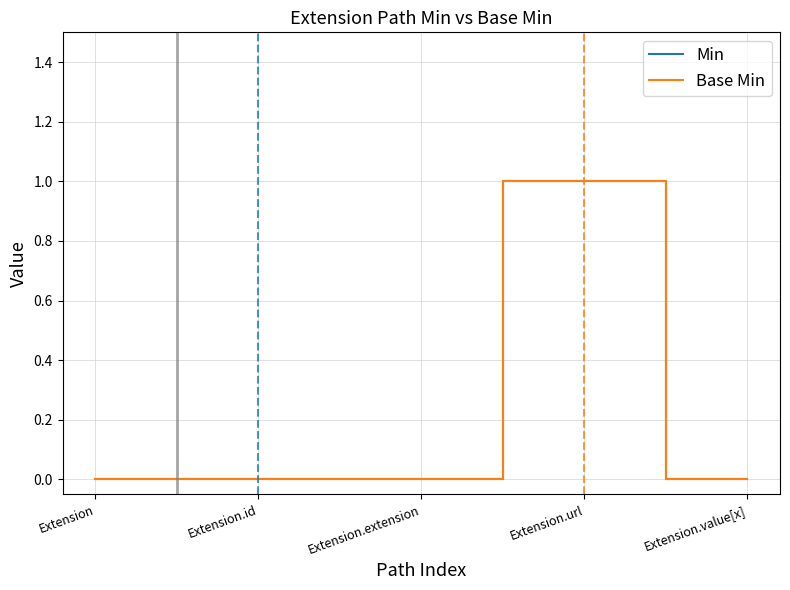

Where is Min nearest to the value 0?

Extension